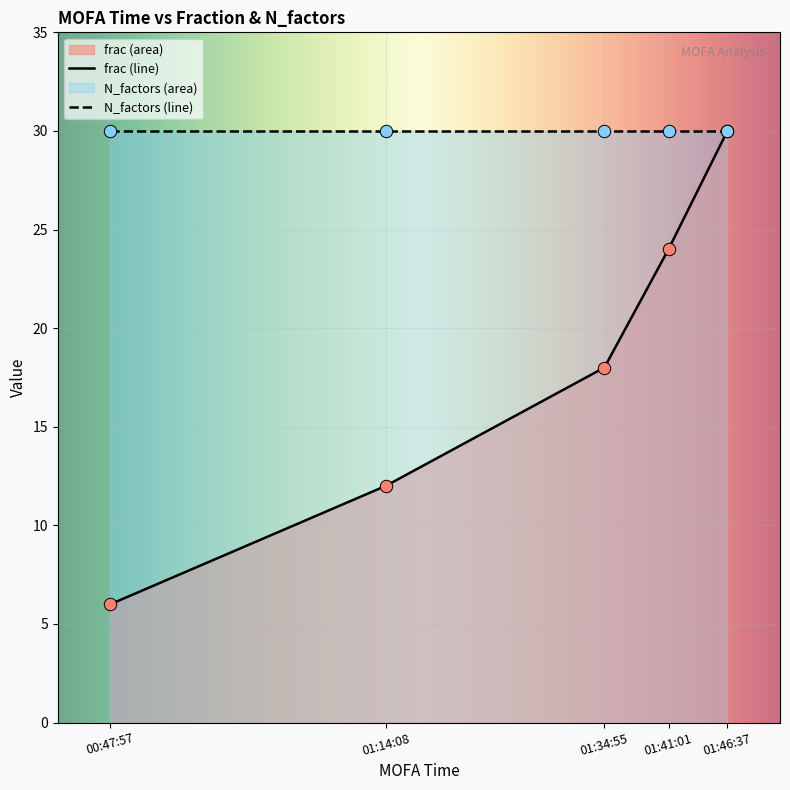

What is the spread (max minus min) of values at 01:14:08?

18